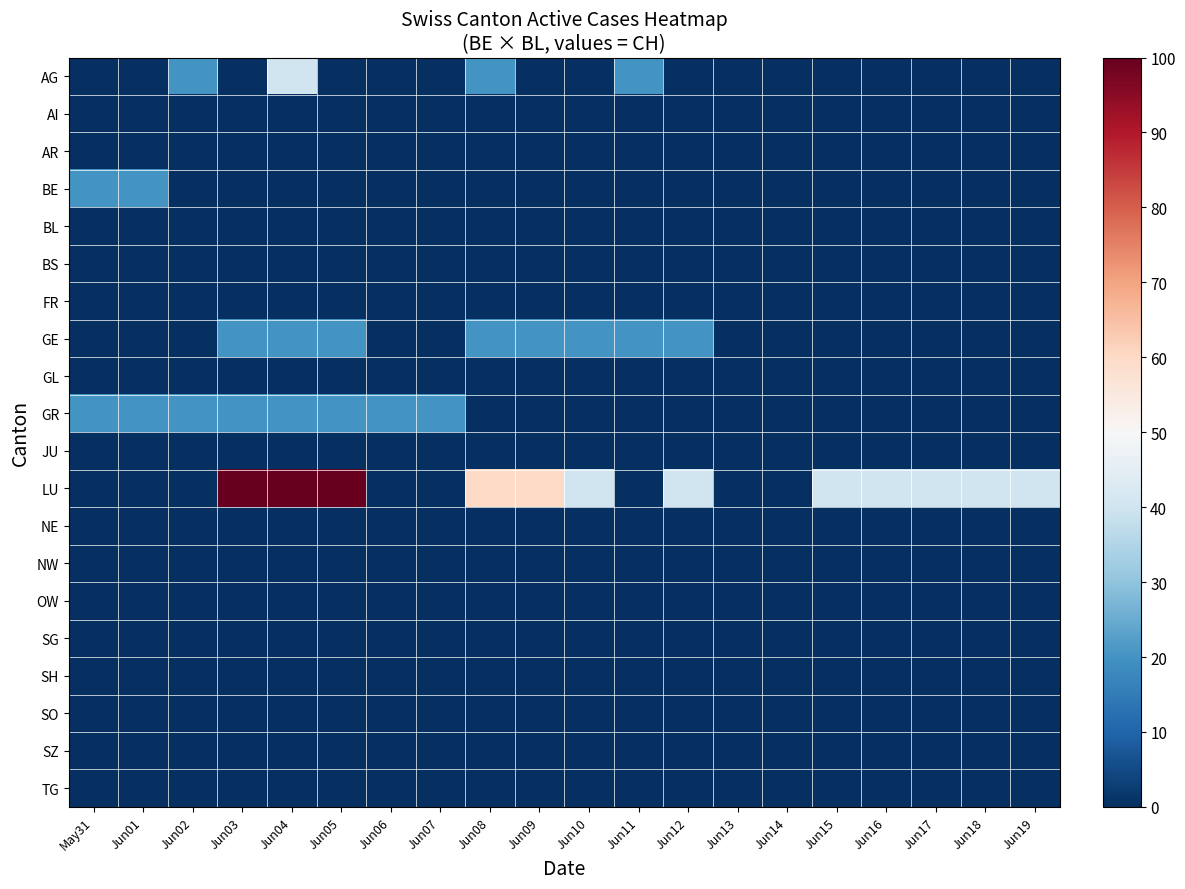

Reading left to right, what are all the values shown in this chart?

AG: May31=0	Jun01=0	Jun02=20	Jun03=0	Jun04=40	Jun05=0	Jun06=0	Jun07=0	Jun08=20	Jun09=0	Jun10=0	Jun11=20	Jun12=0	Jun13=0	Jun14=0	Jun15=0	Jun16=0	Jun17=0	Jun18=0	Jun19=0
AI: May31=0	Jun01=0	Jun02=0	Jun03=0	Jun04=0	Jun05=0	Jun06=0	Jun07=0	Jun08=0	Jun09=0	Jun10=0	Jun11=0	Jun12=0	Jun13=0	Jun14=0	Jun15=0	Jun16=0	Jun17=0	Jun18=0	Jun19=0
AR: May31=0	Jun01=0	Jun02=0	Jun03=0	Jun04=0	Jun05=0	Jun06=0	Jun07=0	Jun08=0	Jun09=0	Jun10=0	Jun11=0	Jun12=0	Jun13=0	Jun14=0	Jun15=0	Jun16=0	Jun17=0	Jun18=0	Jun19=0
BE: May31=20	Jun01=20	Jun02=0	Jun03=0	Jun04=0	Jun05=0	Jun06=0	Jun07=0	Jun08=0	Jun09=0	Jun10=0	Jun11=0	Jun12=0	Jun13=0	Jun14=0	Jun15=0	Jun16=0	Jun17=0	Jun18=0	Jun19=0
BL: May31=0	Jun01=0	Jun02=0	Jun03=0	Jun04=0	Jun05=0	Jun06=0	Jun07=0	Jun08=0	Jun09=0	Jun10=0	Jun11=0	Jun12=0	Jun13=0	Jun14=0	Jun15=0	Jun16=0	Jun17=0	Jun18=0	Jun19=0
BS: May31=0	Jun01=0	Jun02=0	Jun03=0	Jun04=0	Jun05=0	Jun06=0	Jun07=0	Jun08=0	Jun09=0	Jun10=0	Jun11=0	Jun12=0	Jun13=0	Jun14=0	Jun15=0	Jun16=0	Jun17=0	Jun18=0	Jun19=0
FR: May31=0	Jun01=0	Jun02=0	Jun03=0	Jun04=0	Jun05=0	Jun06=0	Jun07=0	Jun08=0	Jun09=0	Jun10=0	Jun11=0	Jun12=0	Jun13=0	Jun14=0	Jun15=0	Jun16=0	Jun17=0	Jun18=0	Jun19=0
GE: May31=0	Jun01=0	Jun02=0	Jun03=20	Jun04=20	Jun05=20	Jun06=0	Jun07=0	Jun08=20	Jun09=20	Jun10=20	Jun11=20	Jun12=20	Jun13=0	Jun14=0	Jun15=0	Jun16=0	Jun17=0	Jun18=0	Jun19=0
GL: May31=0	Jun01=0	Jun02=0	Jun03=0	Jun04=0	Jun05=0	Jun06=0	Jun07=0	Jun08=0	Jun09=0	Jun10=0	Jun11=0	Jun12=0	Jun13=0	Jun14=0	Jun15=0	Jun16=0	Jun17=0	Jun18=0	Jun19=0
GR: May31=20	Jun01=20	Jun02=20	Jun03=20	Jun04=20	Jun05=20	Jun06=20	Jun07=20	Jun08=0	Jun09=0	Jun10=0	Jun11=0	Jun12=0	Jun13=0	Jun14=0	Jun15=0	Jun16=0	Jun17=0	Jun18=0	Jun19=0
JU: May31=0	Jun01=0	Jun02=0	Jun03=0	Jun04=0	Jun05=0	Jun06=0	Jun07=0	Jun08=0	Jun09=0	Jun10=0	Jun11=0	Jun12=0	Jun13=0	Jun14=0	Jun15=0	Jun16=0	Jun17=0	Jun18=0	Jun19=0
LU: May31=0	Jun01=0	Jun02=0	Jun03=100	Jun04=100	Jun05=100	Jun06=0	Jun07=0	Jun08=60	Jun09=60	Jun10=40	Jun11=0	Jun12=40	Jun13=0	Jun14=0	Jun15=40	Jun16=40	Jun17=40	Jun18=40	Jun19=40
NE: May31=0	Jun01=0	Jun02=0	Jun03=0	Jun04=0	Jun05=0	Jun06=0	Jun07=0	Jun08=0	Jun09=0	Jun10=0	Jun11=0	Jun12=0	Jun13=0	Jun14=0	Jun15=0	Jun16=0	Jun17=0	Jun18=0	Jun19=0
NW: May31=0	Jun01=0	Jun02=0	Jun03=0	Jun04=0	Jun05=0	Jun06=0	Jun07=0	Jun08=0	Jun09=0	Jun10=0	Jun11=0	Jun12=0	Jun13=0	Jun14=0	Jun15=0	Jun16=0	Jun17=0	Jun18=0	Jun19=0
OW: May31=0	Jun01=0	Jun02=0	Jun03=0	Jun04=0	Jun05=0	Jun06=0	Jun07=0	Jun08=0	Jun09=0	Jun10=0	Jun11=0	Jun12=0	Jun13=0	Jun14=0	Jun15=0	Jun16=0	Jun17=0	Jun18=0	Jun19=0
SG: May31=0	Jun01=0	Jun02=0	Jun03=0	Jun04=0	Jun05=0	Jun06=0	Jun07=0	Jun08=0	Jun09=0	Jun10=0	Jun11=0	Jun12=0	Jun13=0	Jun14=0	Jun15=0	Jun16=0	Jun17=0	Jun18=0	Jun19=0
SH: May31=0	Jun01=0	Jun02=0	Jun03=0	Jun04=0	Jun05=0	Jun06=0	Jun07=0	Jun08=0	Jun09=0	Jun10=0	Jun11=0	Jun12=0	Jun13=0	Jun14=0	Jun15=0	Jun16=0	Jun17=0	Jun18=0	Jun19=0
SO: May31=0	Jun01=0	Jun02=0	Jun03=0	Jun04=0	Jun05=0	Jun06=0	Jun07=0	Jun08=0	Jun09=0	Jun10=0	Jun11=0	Jun12=0	Jun13=0	Jun14=0	Jun15=0	Jun16=0	Jun17=0	Jun18=0	Jun19=0
SZ: May31=0	Jun01=0	Jun02=0	Jun03=0	Jun04=0	Jun05=0	Jun06=0	Jun07=0	Jun08=0	Jun09=0	Jun10=0	Jun11=0	Jun12=0	Jun13=0	Jun14=0	Jun15=0	Jun16=0	Jun17=0	Jun18=0	Jun19=0
TG: May31=0	Jun01=0	Jun02=0	Jun03=0	Jun04=0	Jun05=0	Jun06=0	Jun07=0	Jun08=0	Jun09=0	Jun10=0	Jun11=0	Jun12=0	Jun13=0	Jun14=0	Jun15=0	Jun16=0	Jun17=0	Jun18=0	Jun19=0